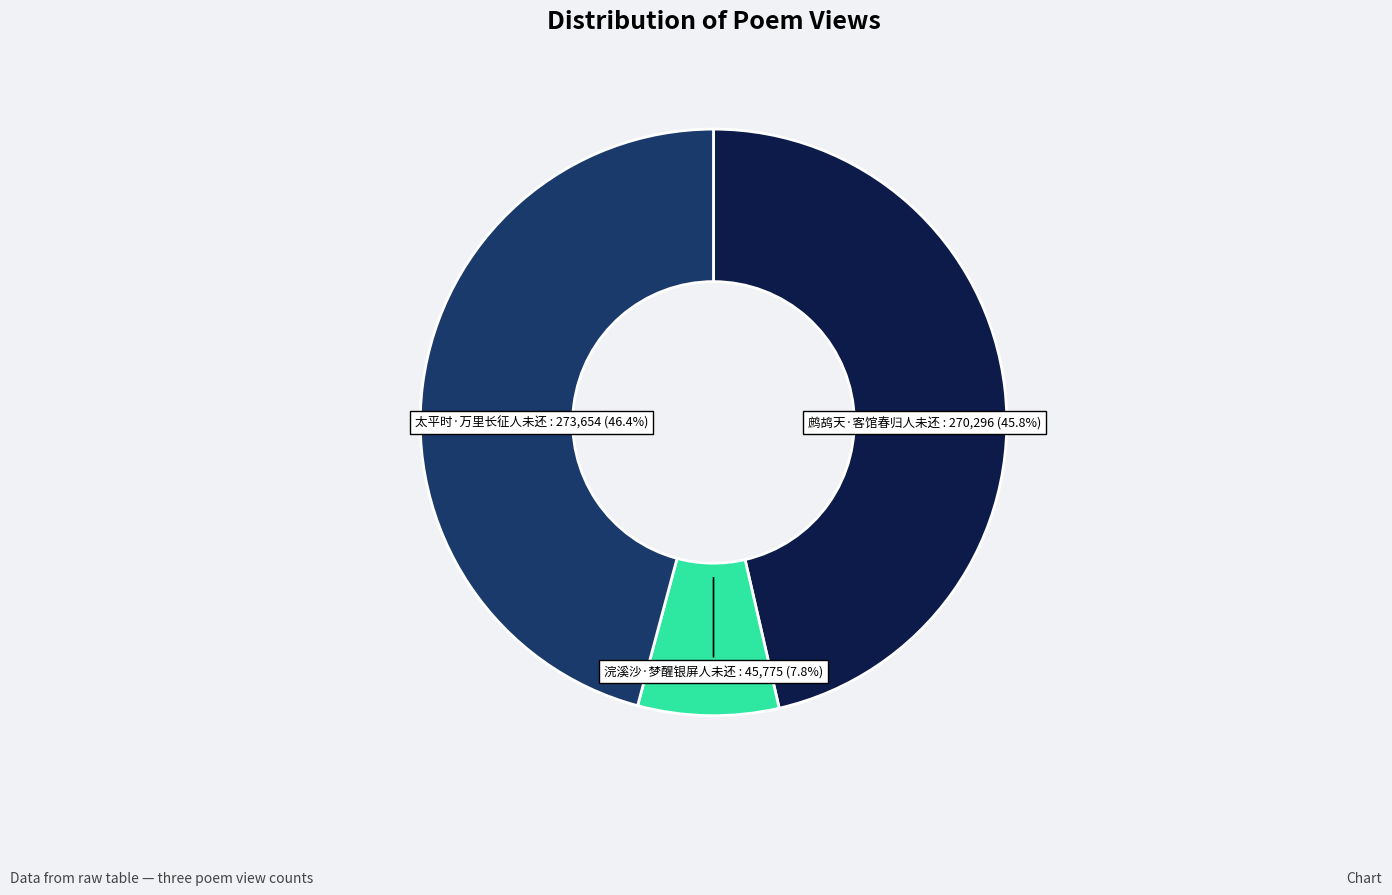

Is there a majority slice in this chart?

No